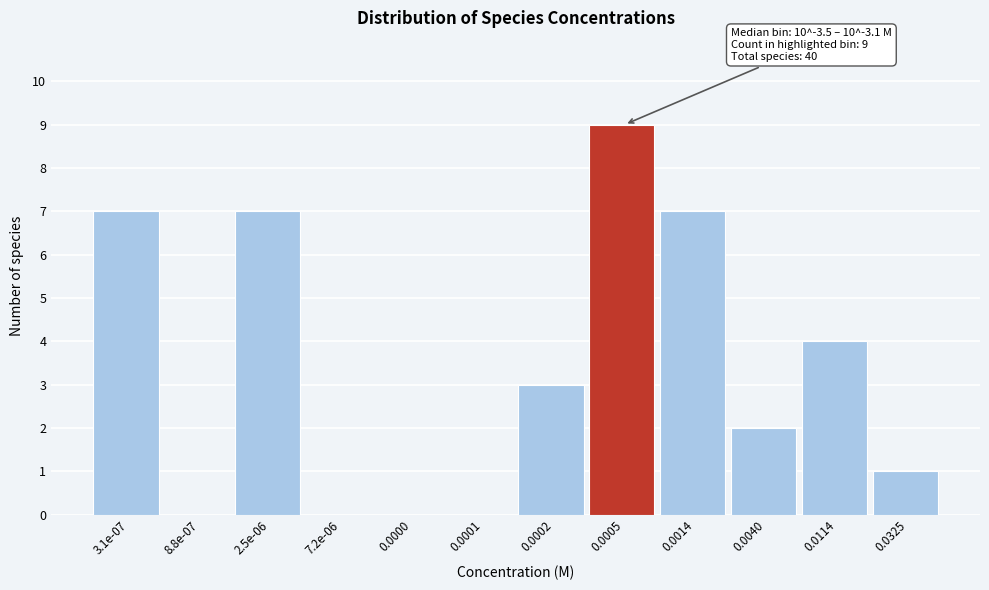

Reading left to right, transcribe all the data shown in this chart.

3.1e-07=7	8.8e-07=0	2.5e-06=7	7.2e-06=0	0.0000=0	0.0001=0	0.0002=3	0.0005=9	0.0014=7	0.0040=2	0.0114=4	0.0325=1